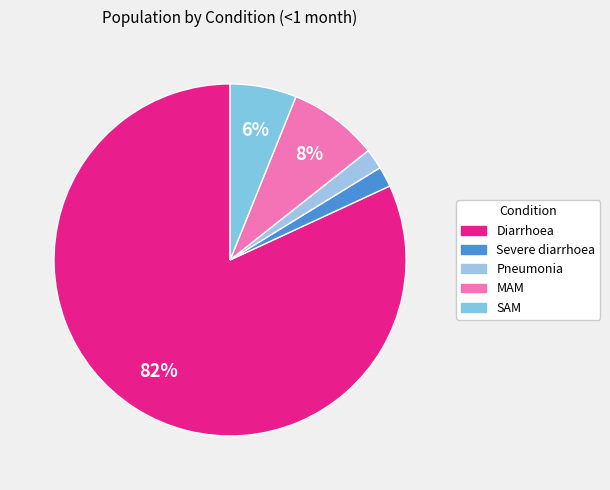

The Diarrhoea slice represents 82% of the pie. True or false?

True